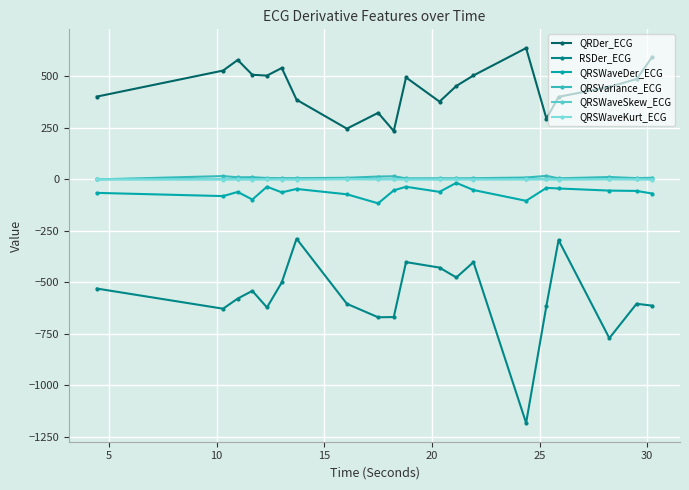

True or false: QRSWaveSkew_ECG and QRSWaveDer_ECG cross at least once.

False